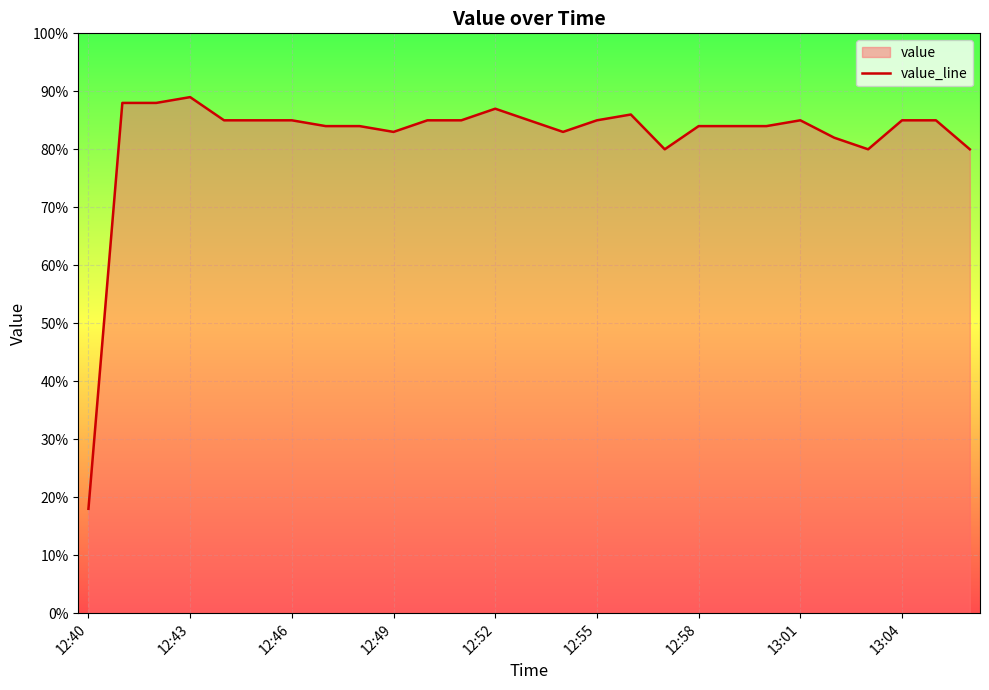

Between 13:01 and 12:49, which is larger?

13:01